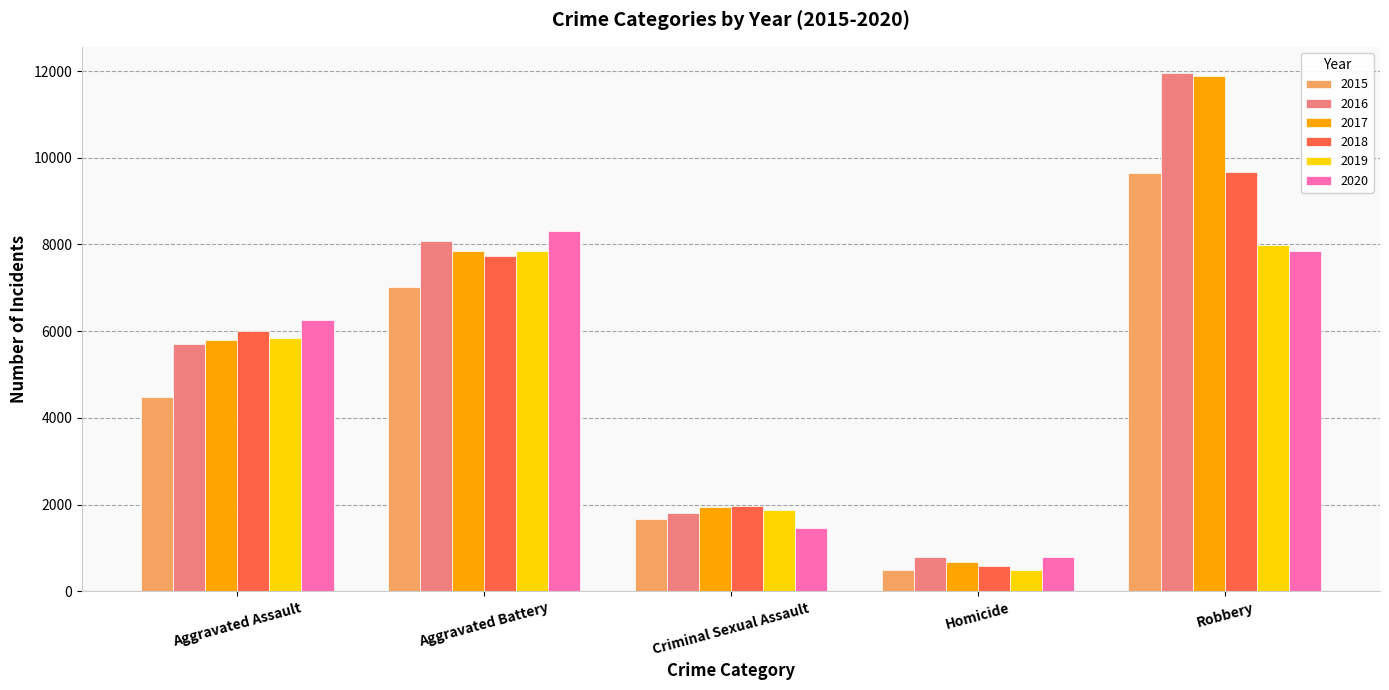

Reading left to right, list all the values displayed in this chart.

2015: Aggravated Assault=4480	Aggravated Battery=7018	Criminal Sexual Assault=1670	Homicide=496	Robbery=9638
2016: Aggravated Assault=5712	Aggravated Battery=8085	Criminal Sexual Assault=1817	Homicide=786	Robbery=11960
2017: Aggravated Assault=5793	Aggravated Battery=7845	Criminal Sexual Assault=1945	Homicide=672	Robbery=11880
2018: Aggravated Assault=6001	Aggravated Battery=7734	Criminal Sexual Assault=1977	Homicide=589	Robbery=9679
2019: Aggravated Assault=5840	Aggravated Battery=7857	Criminal Sexual Assault=1879	Homicide=498	Robbery=7994
2020: Aggravated Assault=6263	Aggravated Battery=8320	Criminal Sexual Assault=1453	Homicide=787	Robbery=7855